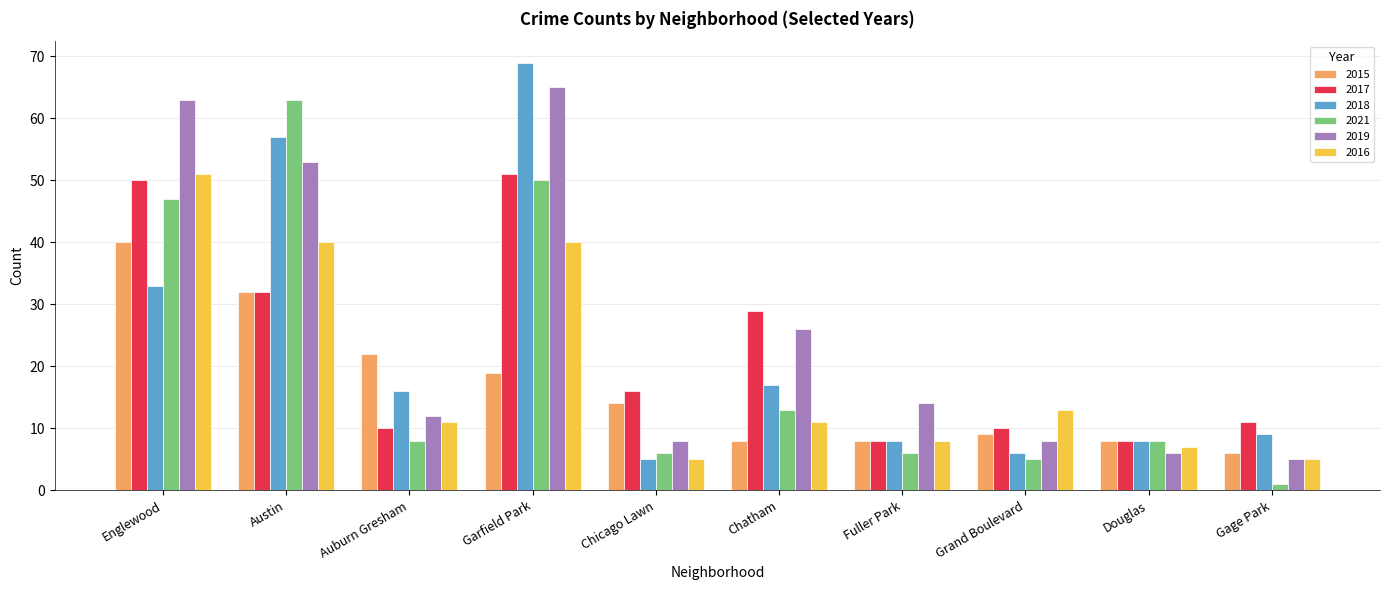

What is the total value across all series at Austin?

277